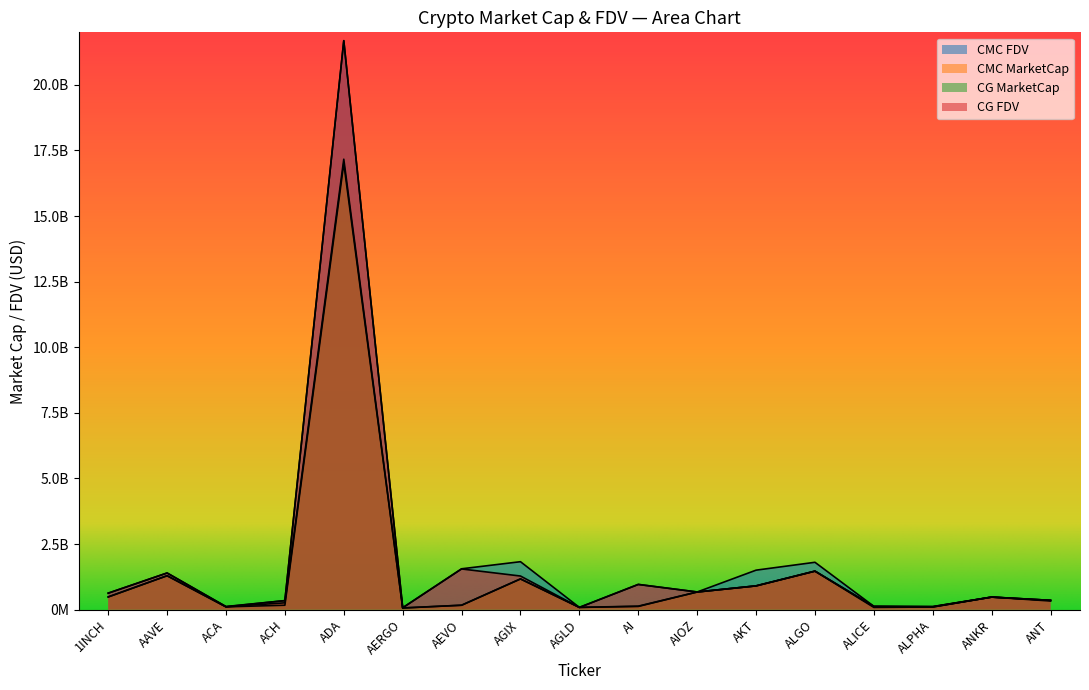

How many intersections are there between CMC_MarketCap and CG_MarketCap?

5